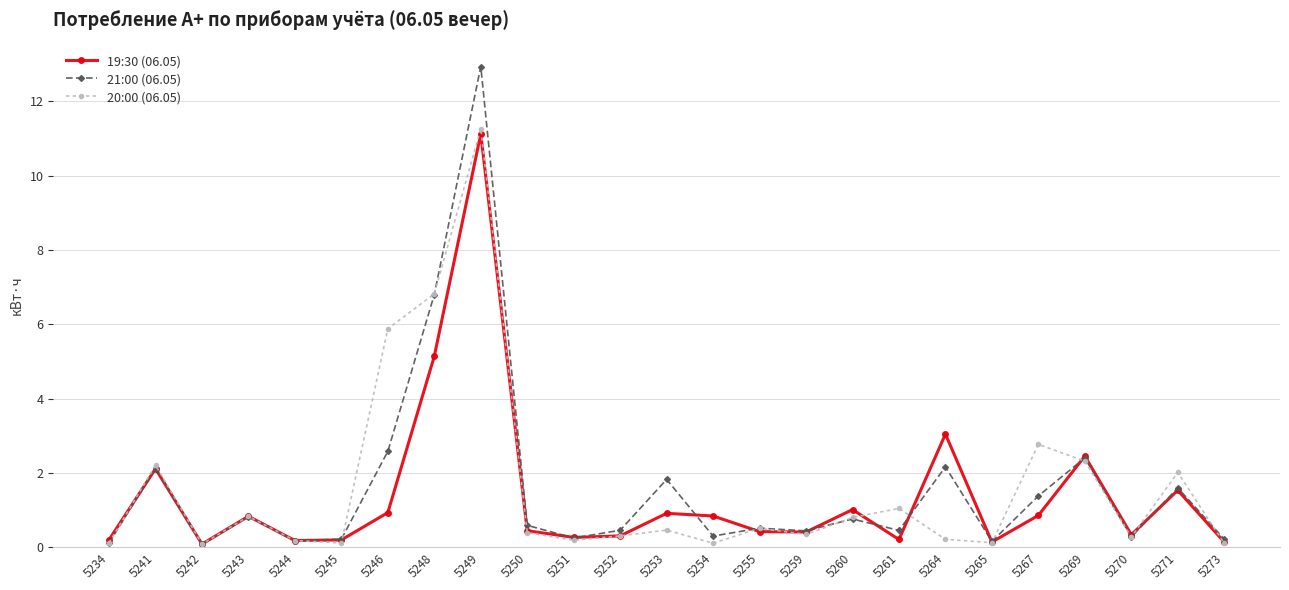

The value of 20:00 (06.05) at 5269 is 2.3. True or false?

True